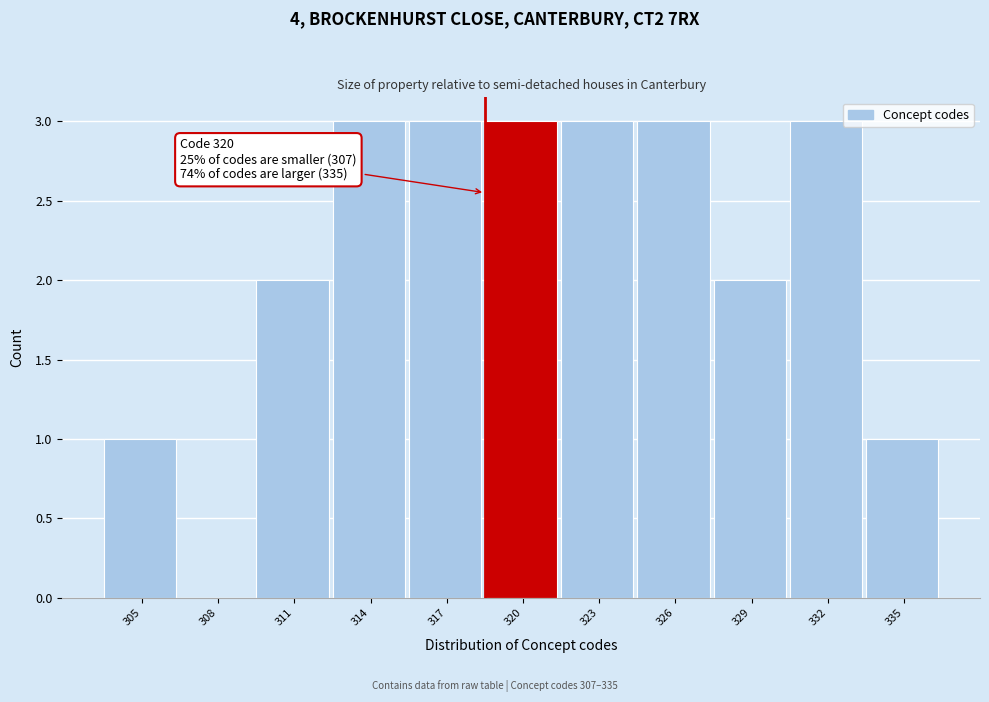

Reading right to left, what are all the values shown in this chart?

335=1	332=3	329=2	326=3	323=3	320=3	317=3	314=3	311=2	308=0	305=1